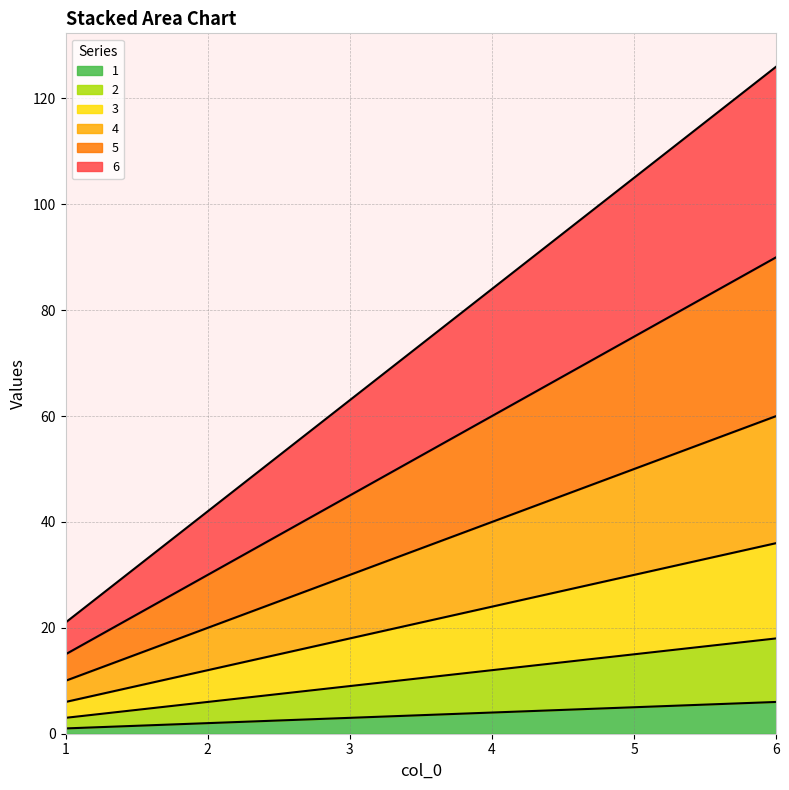

Reading left to right, transcribe all the data shown in this chart.

1: 1	2	3	4	5	6
2: 3	6	9	12	15	18
3: 6	12	18	24	30	36
4: 10	20	30	40	50	60
5: 15	30	45	60	75	90
6: 21	42	63	84	105	126